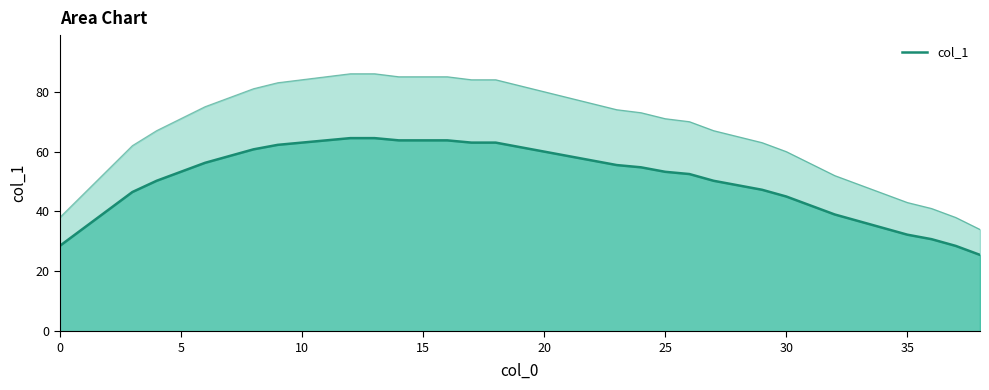

What is the smallest value displayed?

25.5